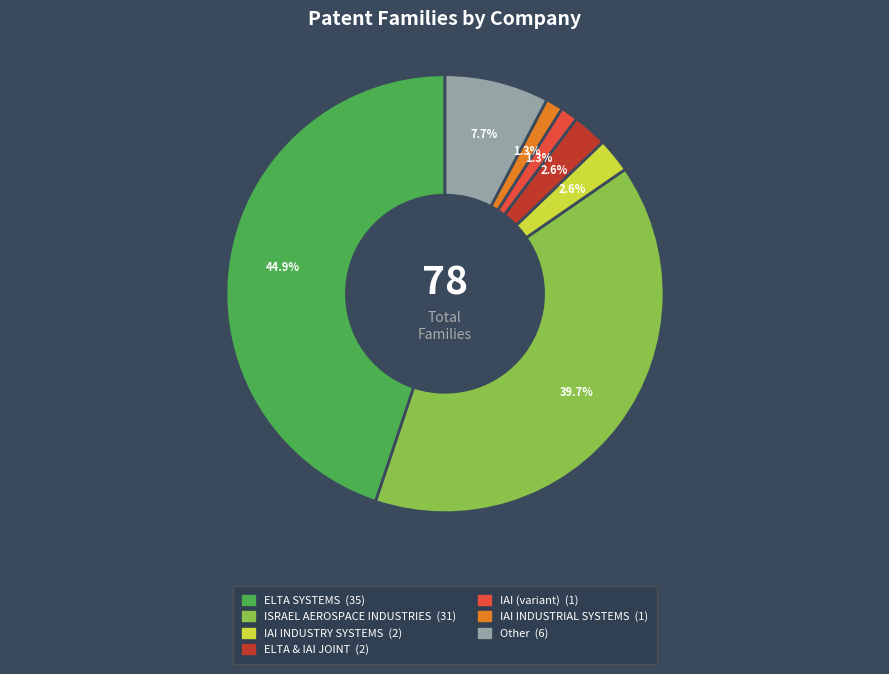

Is there any slice that represents more than half of the pie?

No